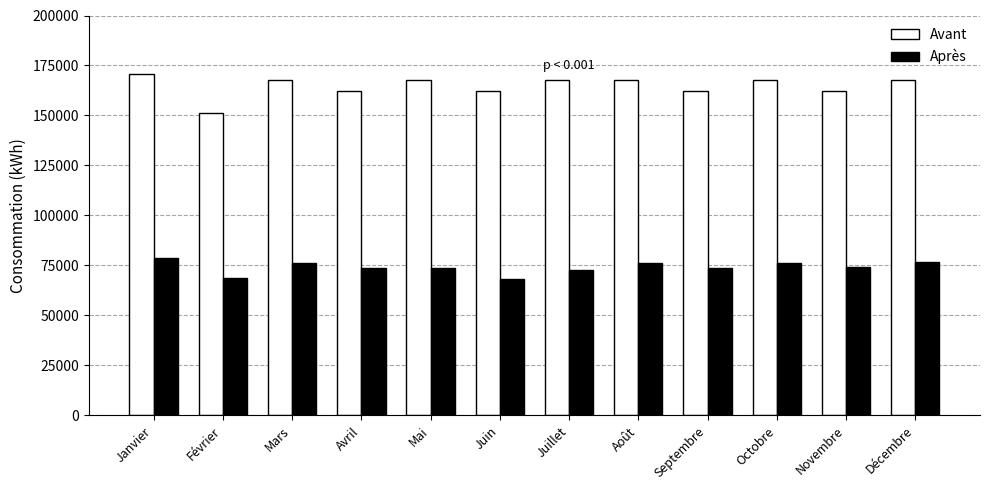

The Avant series shows 224276 at Novembre. True or false?

False